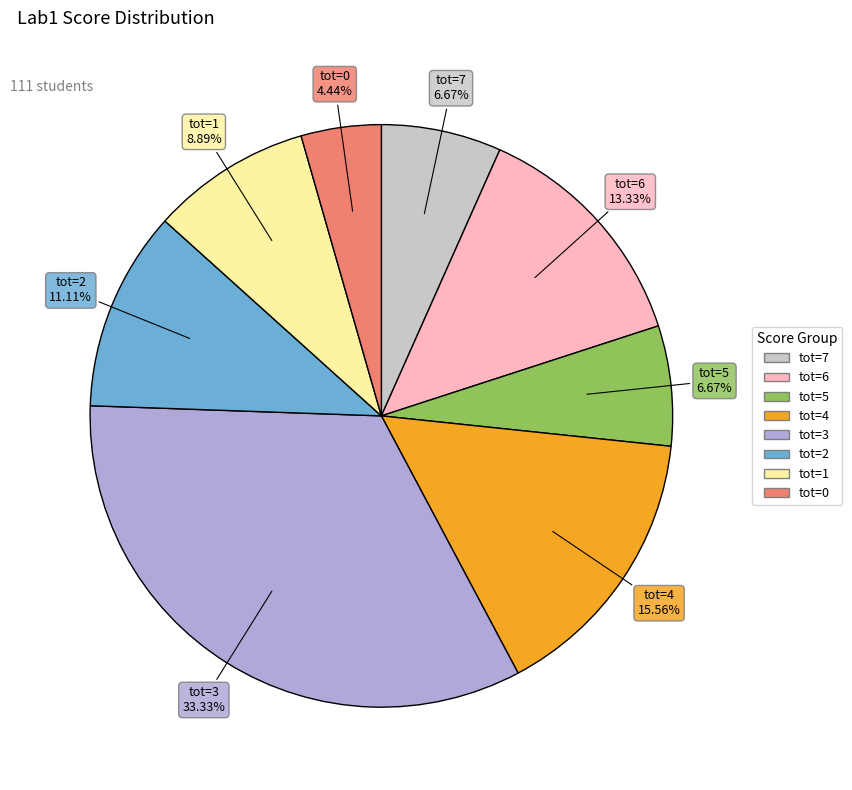

True or false: tot=7 accounts for 7% of the total.

True